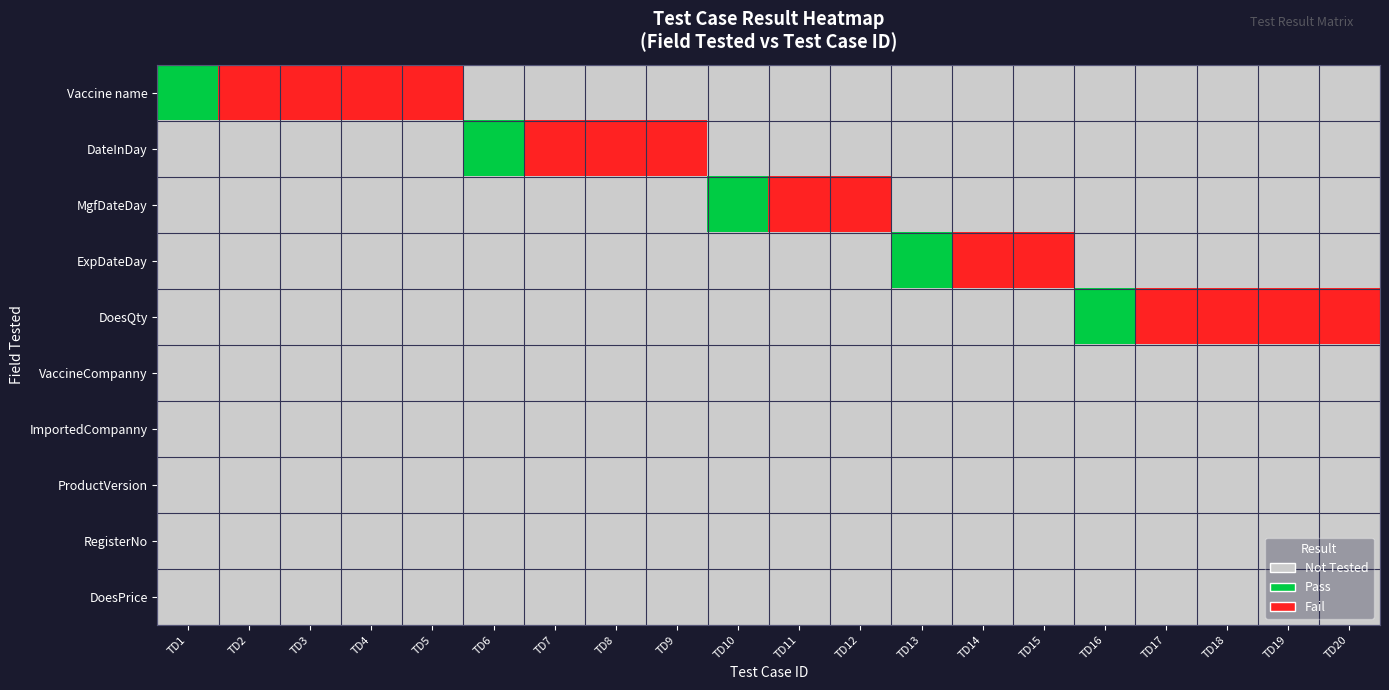

Rank the series at TD12 from highest to lowest value.

MgfDateDay, Vaccine name, DateInDay, ExpDateDay, DoesQty, VaccineCompanny, ImportedCompanny, ProductVersion, RegisterNo, DoesPrice